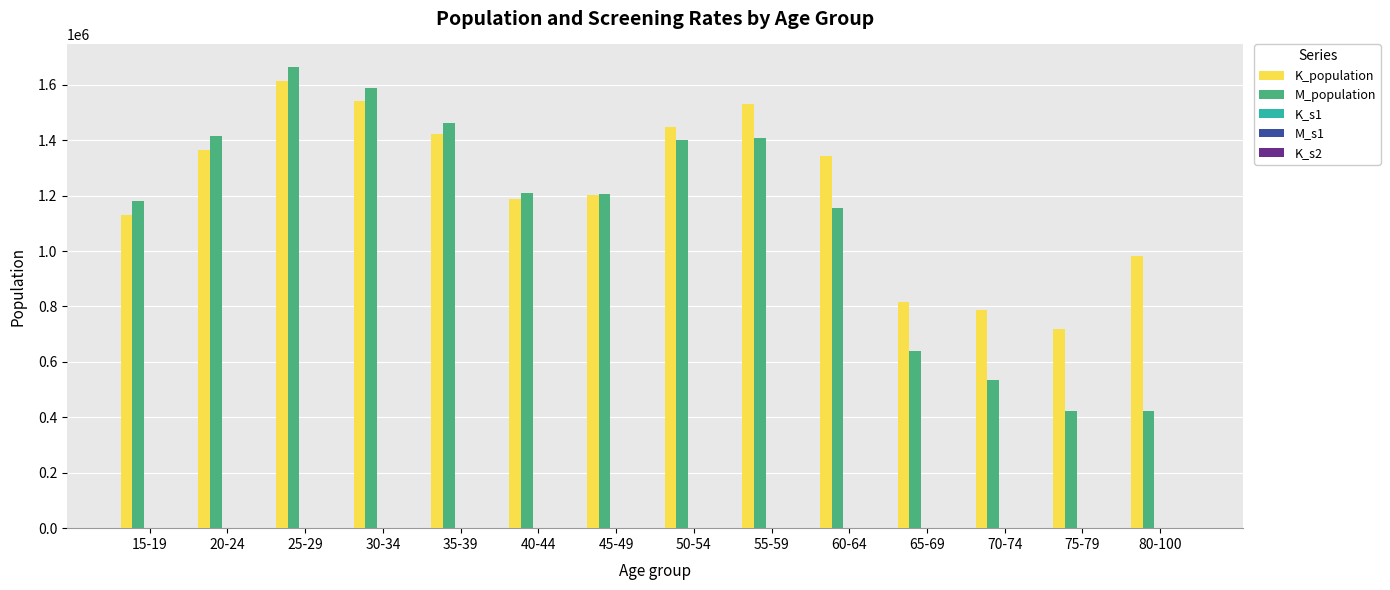

Count the number of data series in this chart.

5